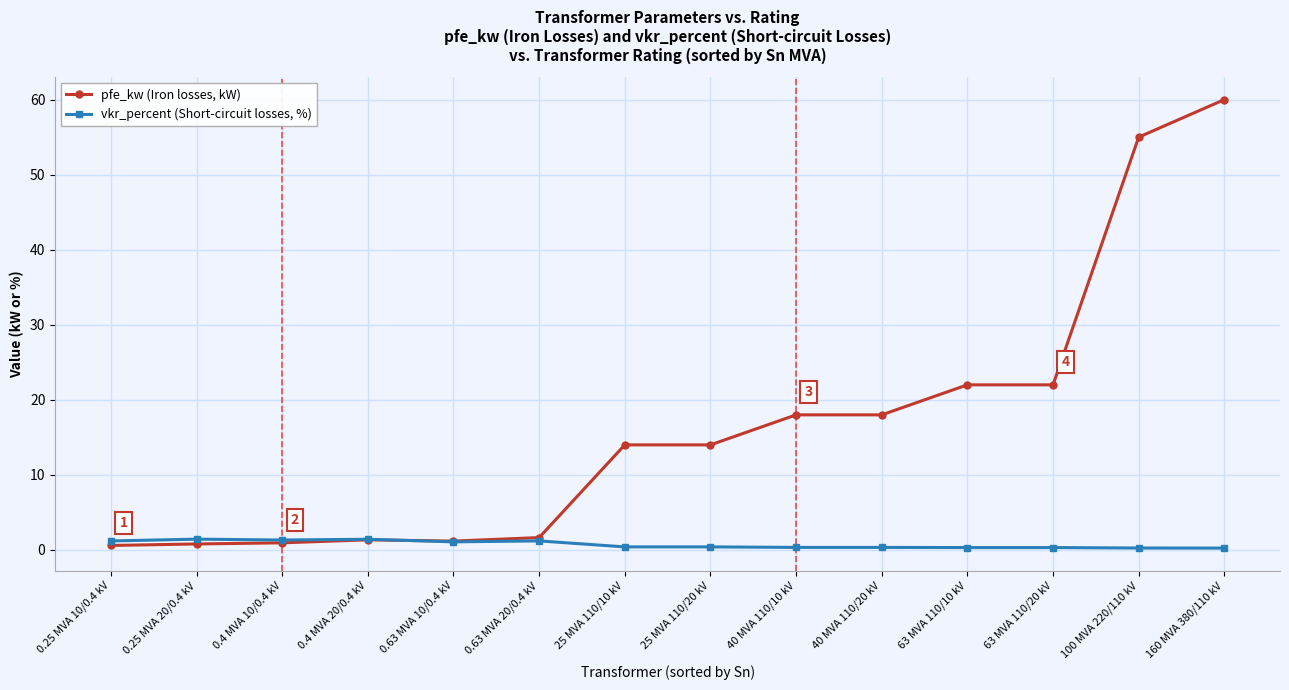

Which series has the largest total across all categories?

pfe_kw (Iron losses, kW)